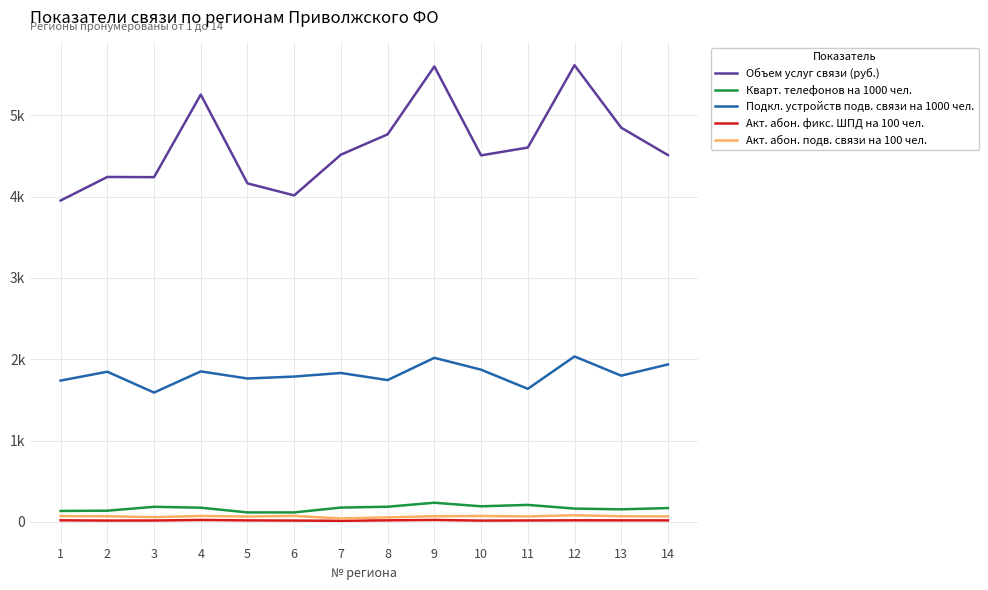

At how many categories does at least one series exceed 1058?

14